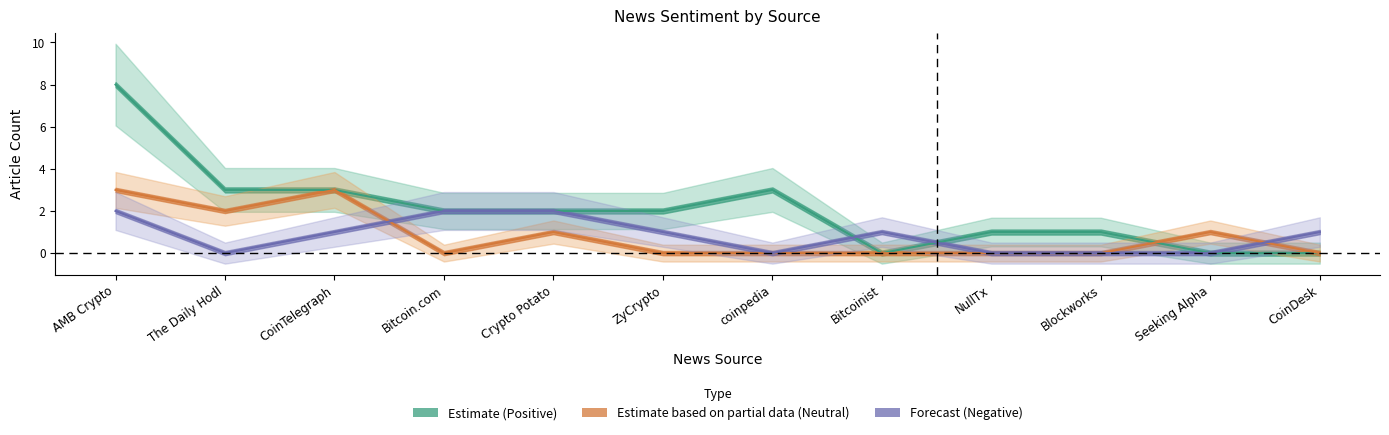

Reading left to right, what are all the values shown in this chart?

positive: 8	3	3	2	2	2	3	0	1	1	0	0
neutral: 3	2	3	0	1	0	0	0	0	0	1	0
negative: 2	0	1	2	2	1	0	1	0	0	0	1